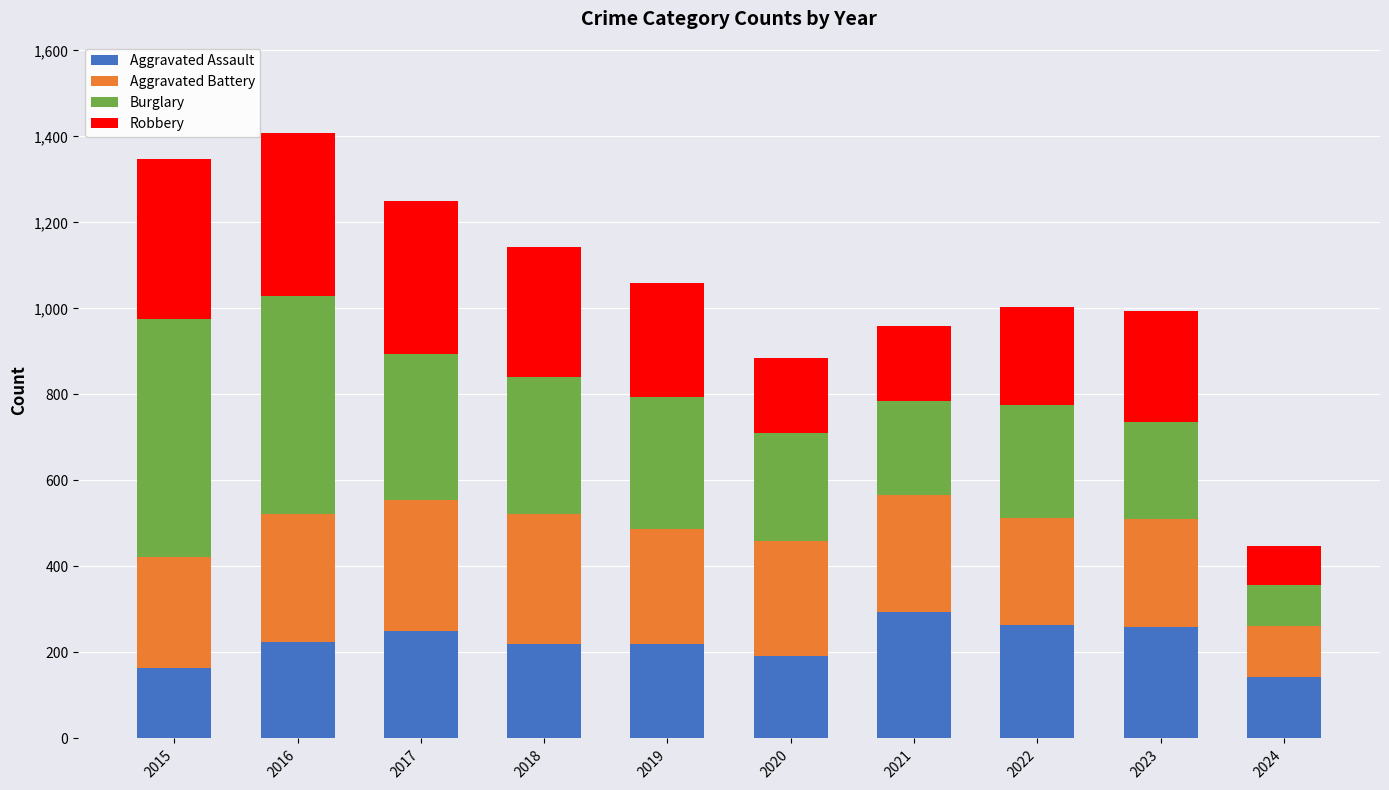

What is the total value across all series at 2016?

1409